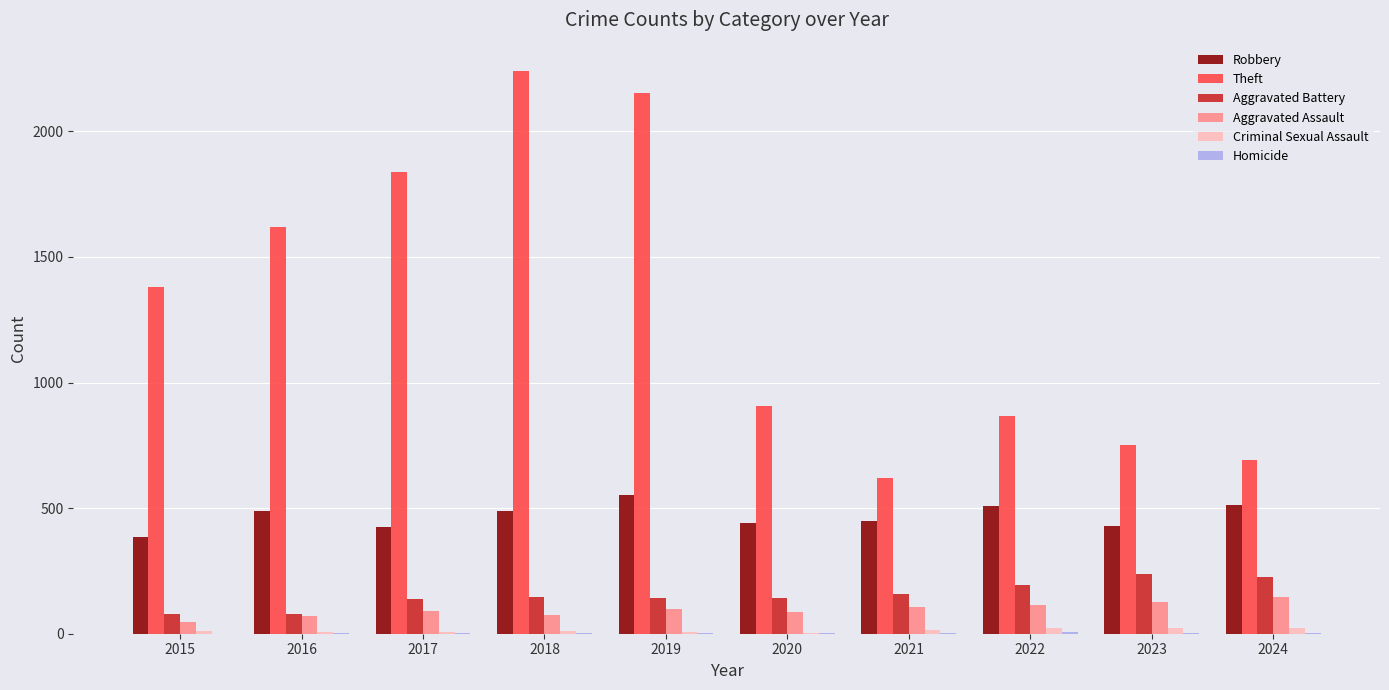

Is it true that Theft equals 692 at 2024?

True